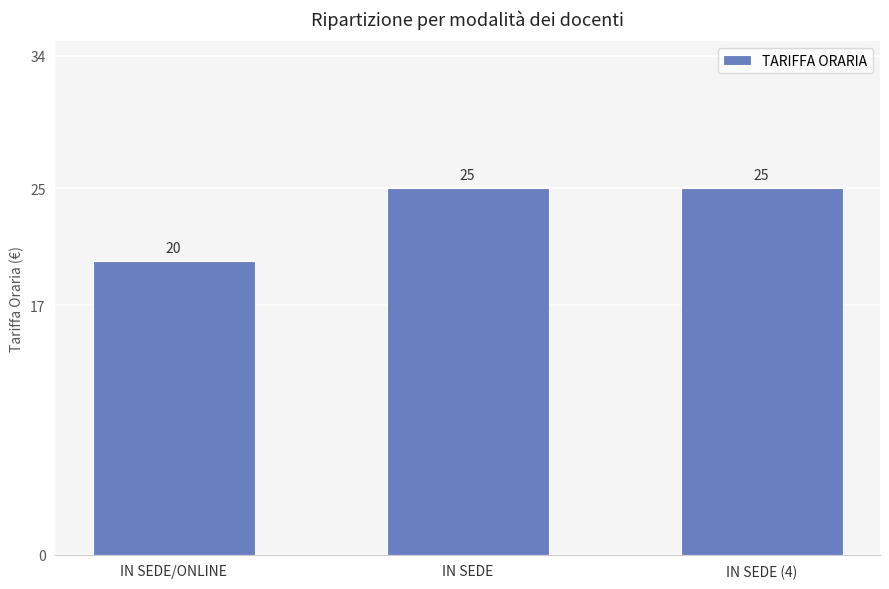

Which label corresponds to the smallest value in the chart?

IN SEDE/ONLINE